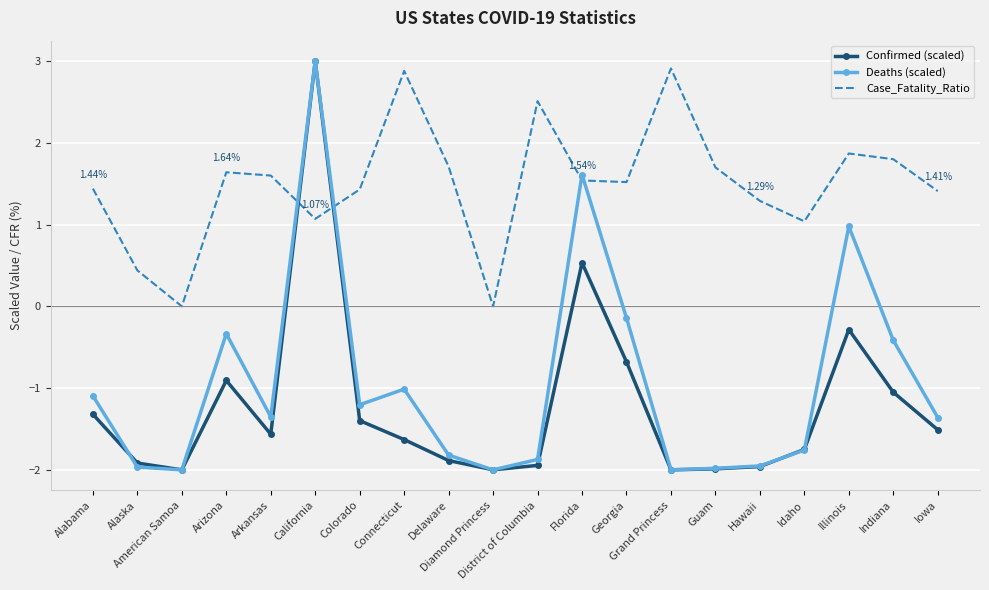

At which label is Deaths (scaled) closest to 0?

Georgia